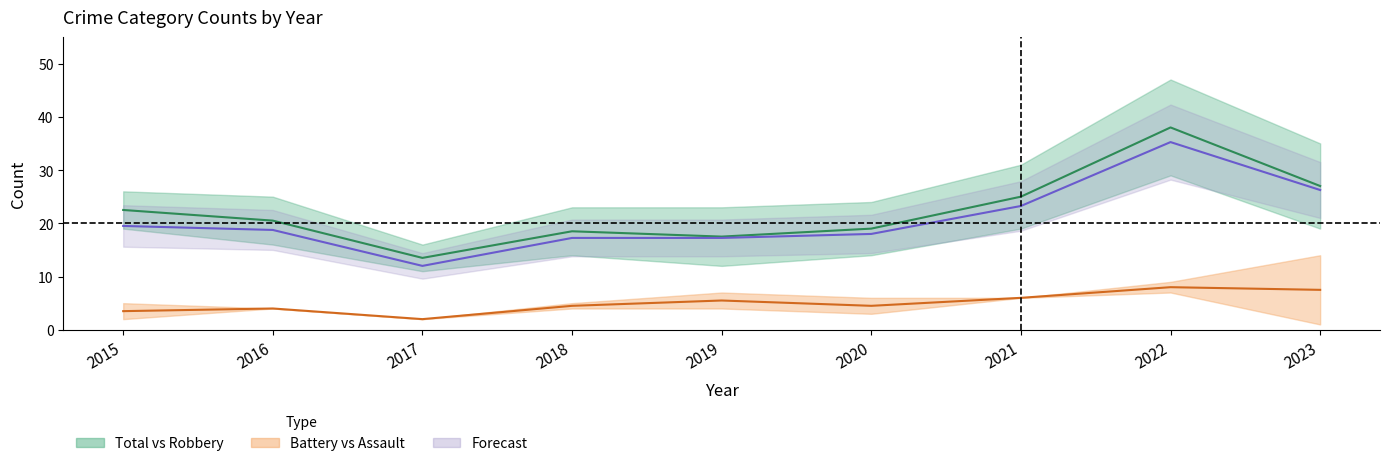

Between 2016 and 2022, which series saw the biggest shift?

Robbery